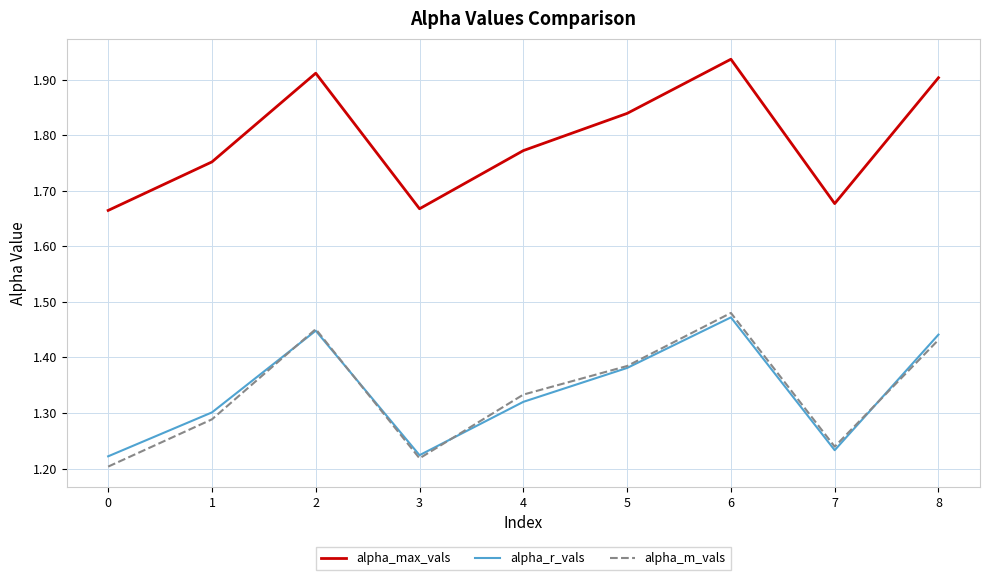

True or false: alpha_r_vals has more than 1 points higher than both neighbors.

True